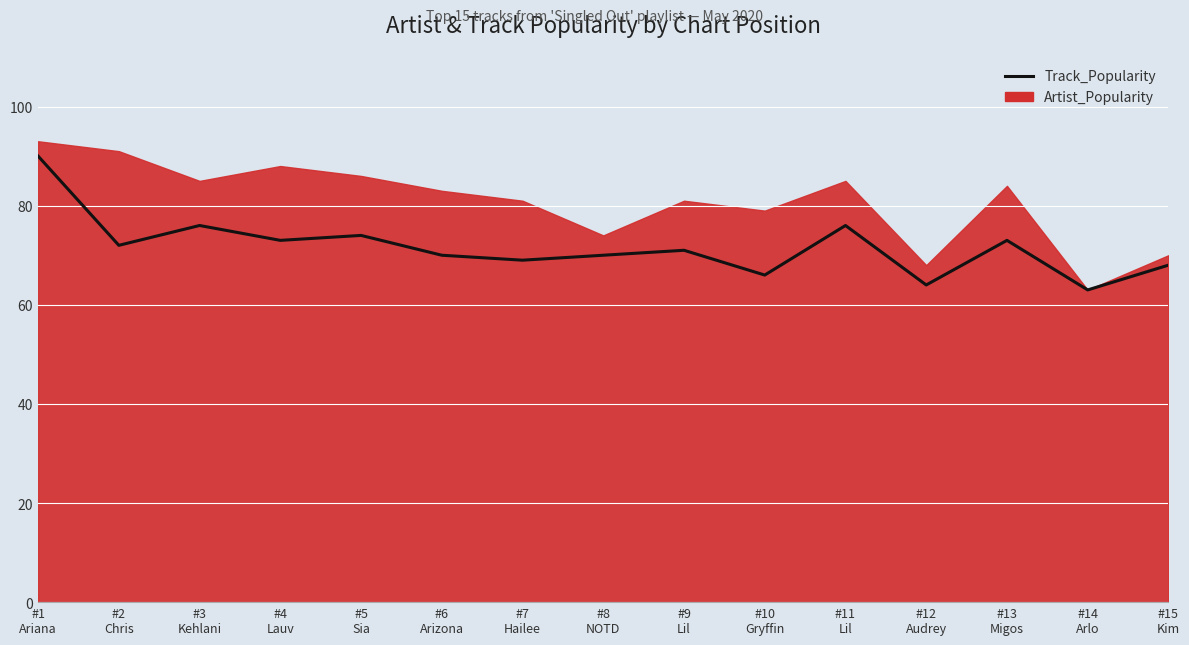

What is the sum of all values?

1075